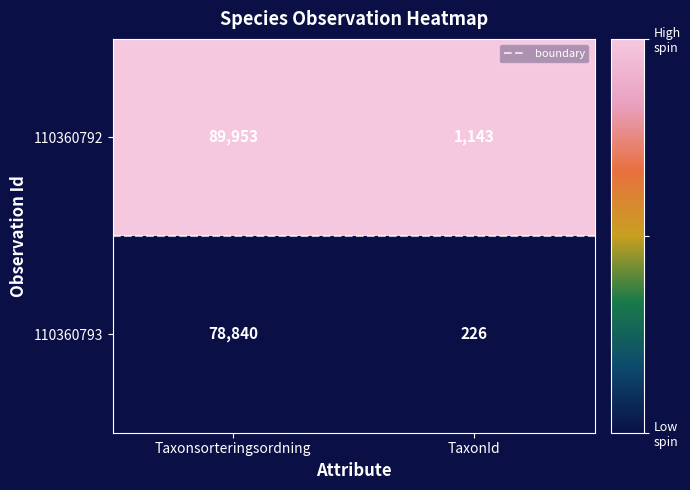

True or false: 110360792 has a value of 1878 at TaxonId.

False